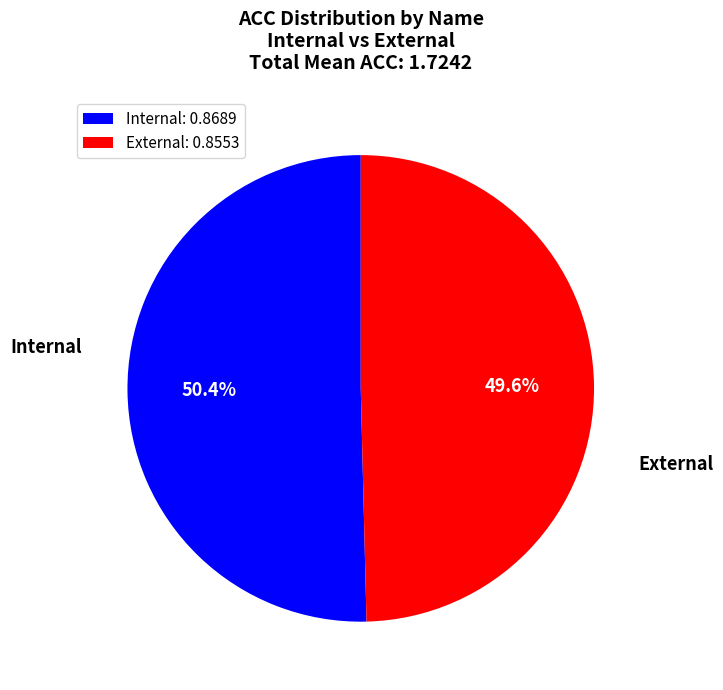

Does Internal account for over 50% of the chart?

Yes